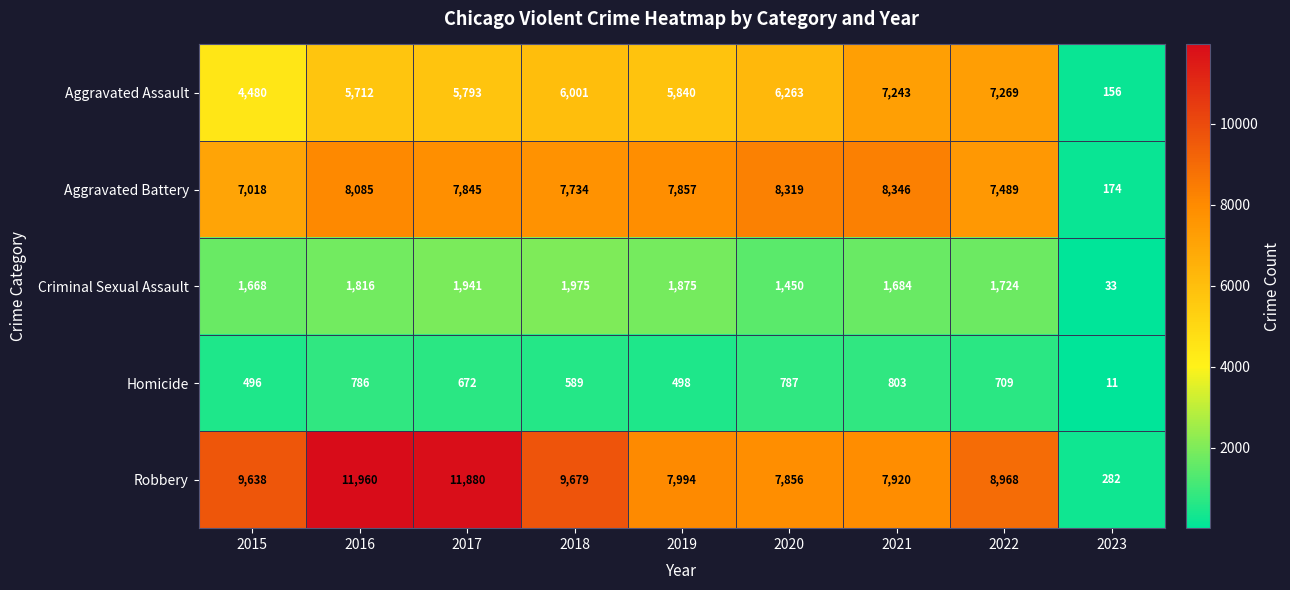

At which label is Aggravated Assault closest to 3712?

2015